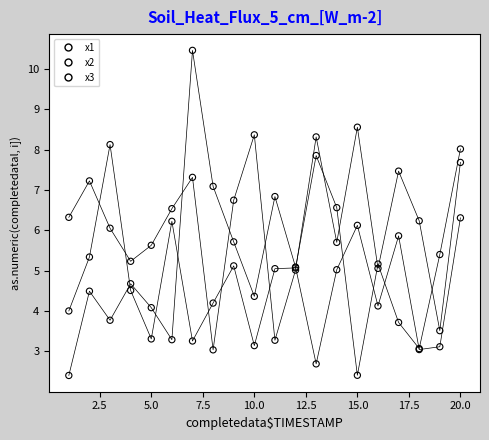

Which series has the largest Y range (max minus min)?

x1